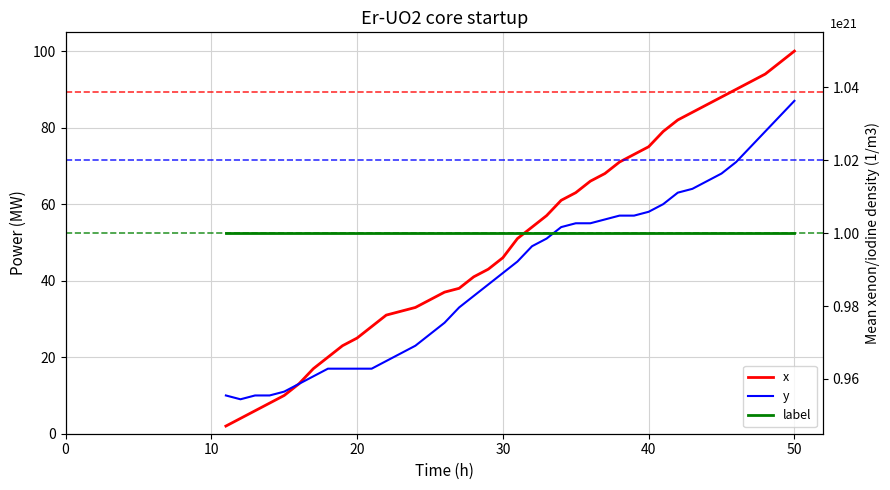

True or false: label has a value of 1 at 13.

True